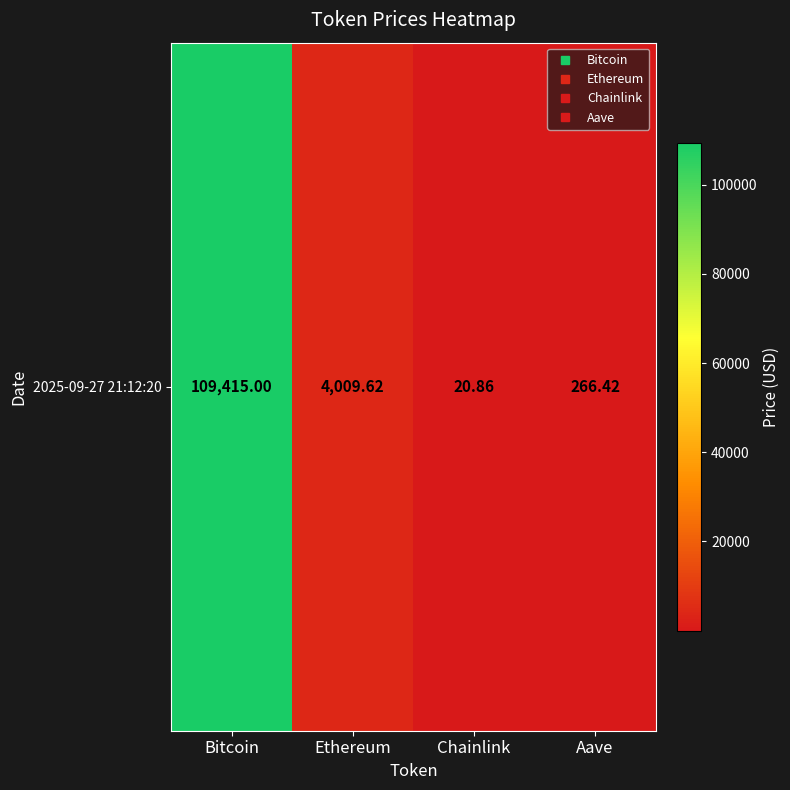

Reading right to left, transcribe all the data shown in this chart.

266.4	20.9	4009.6	109415.0